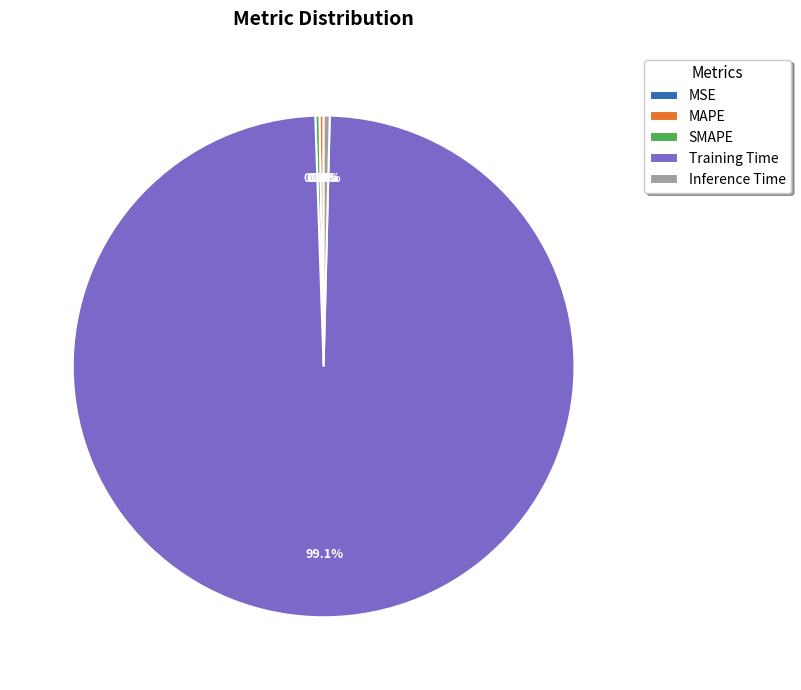

How much of the chart is everything except Inference Time?

99.6%